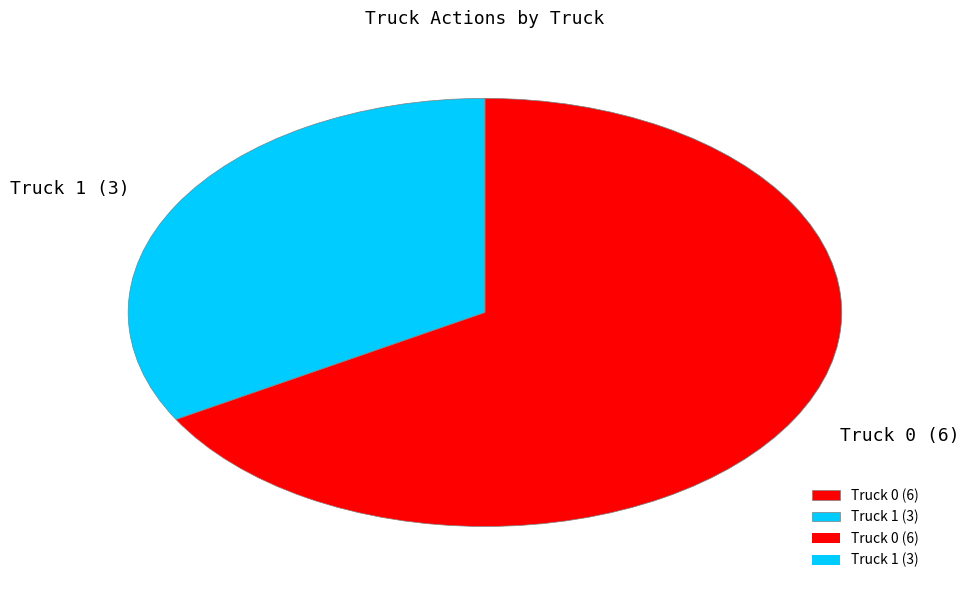

Is there any slice that represents more than half of the pie?

Yes